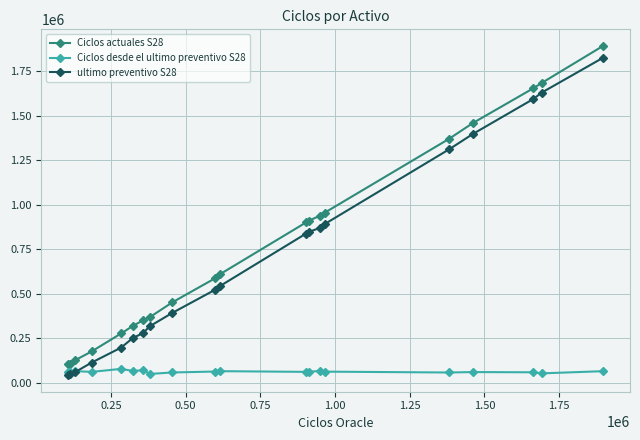

What is the highest value of the ultimo preventivo S28 series?

1826787